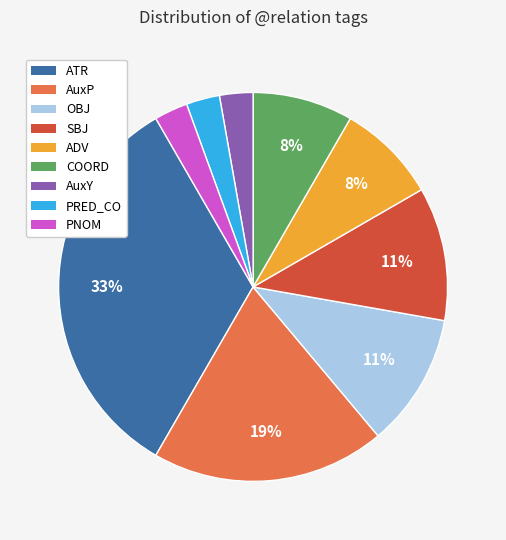

To the nearest percent, what is the average slice percentage?

11%